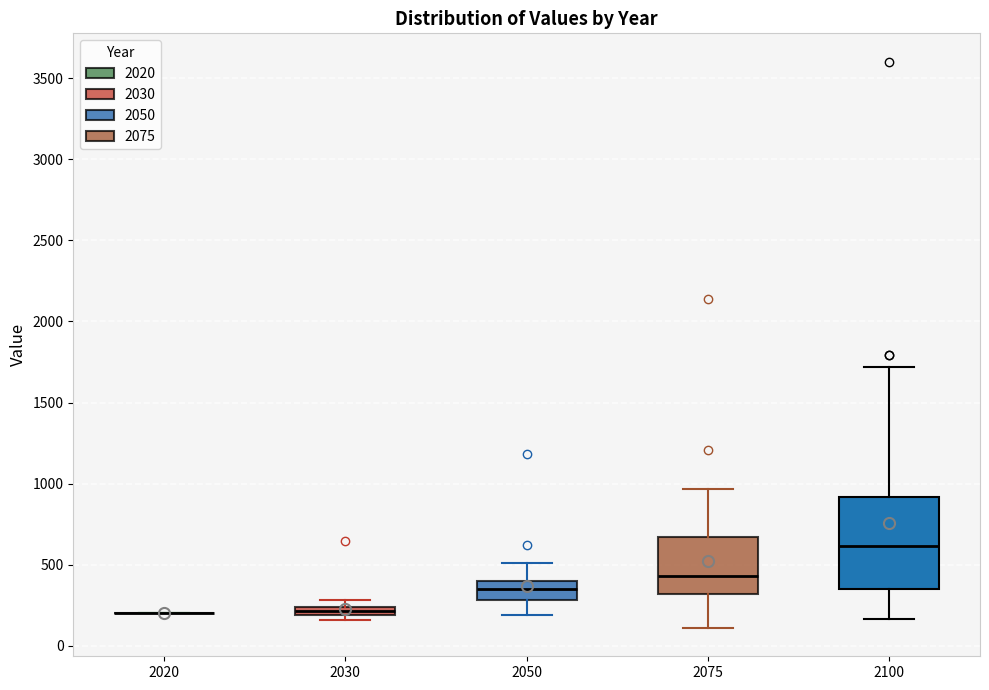

Where is the upper edge of the box at x = 2075 on the y-axis? The values are not printed on the chart, so give them approximately, as read against the axis.

650